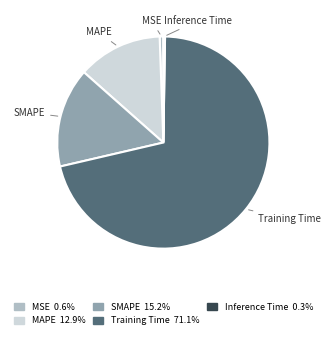

Do Training Time and MSE together represent more than half of the pie?

Yes